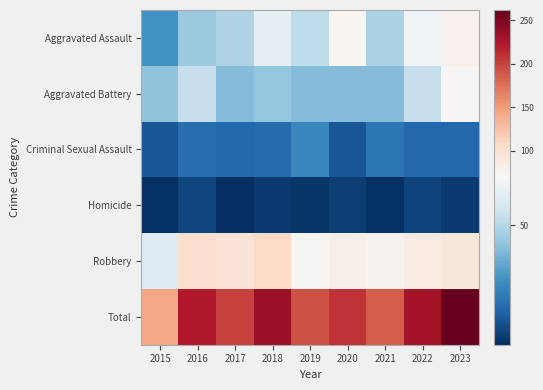

Reading left to right, what are all the values shown in this chart?

Aggravated Assault: 2015=28	2016=44	2017=49	2018=63	2019=52	2020=73	2021=48	2022=67	2023=78
Aggravated Battery: 2015=42	2016=54	2017=40	2018=43	2019=40	2020=40	2021=40	2022=54	2023=72
Criminal Sexual Assault: 2015=11	2016=18	2017=16	2018=17	2019=25	2020=11	2021=20	2022=16	2023=16
Homicide: 2015=2	2016=7	2017=1	2018=4	2019=3	2020=5	2021=2	2022=6	2023=4
Robbery: 2015=61	2016=101	2017=95	2018=108	2019=72	2020=79	2021=76	2022=86	2023=92
Total: 2015=144	2016=224	2017=201	2018=235	2019=192	2020=208	2021=186	2022=229	2023=262